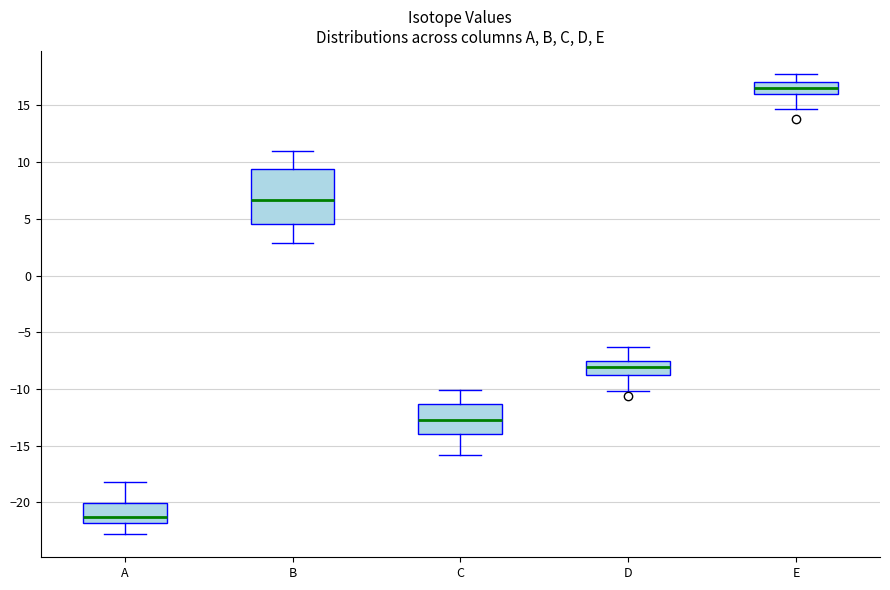

Comparing the boxes themselves (not the whiskers), which one is the tallest?

B